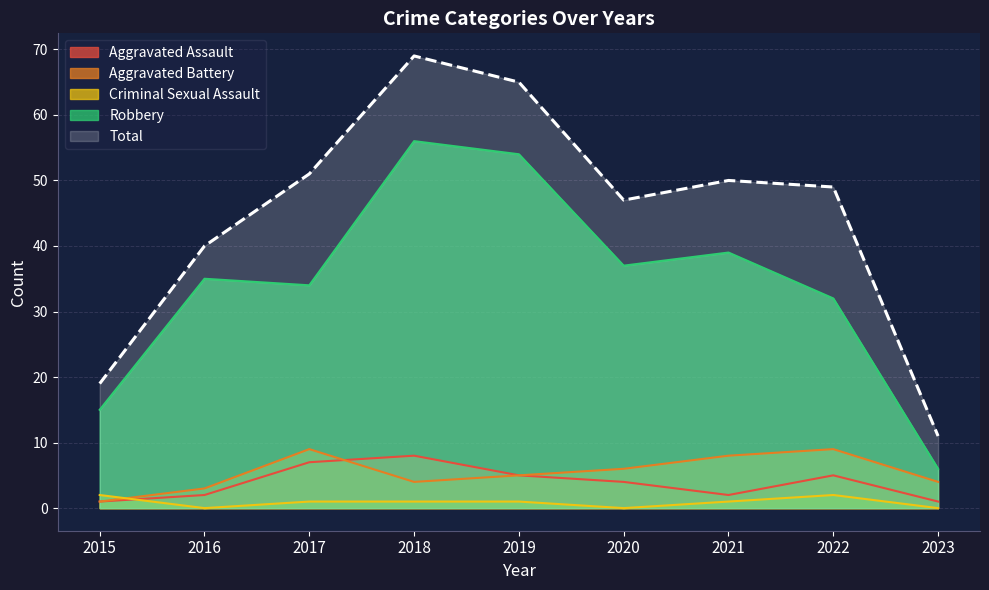

Which has a higher value, 2022 or 2020?

2022